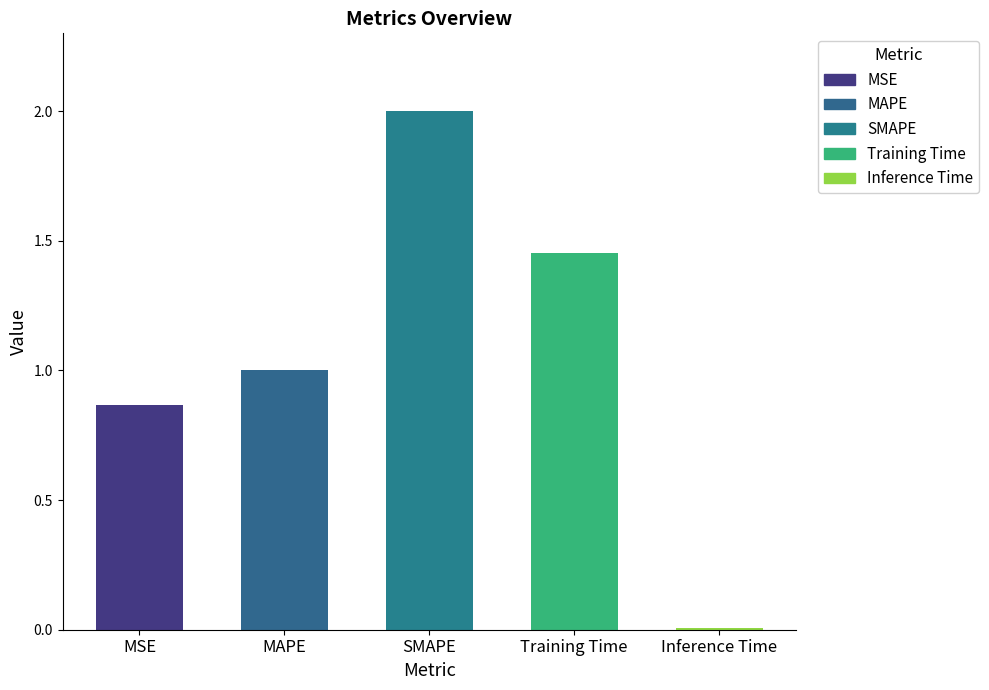

What is the value of the 3rd bar from the left?

2.0